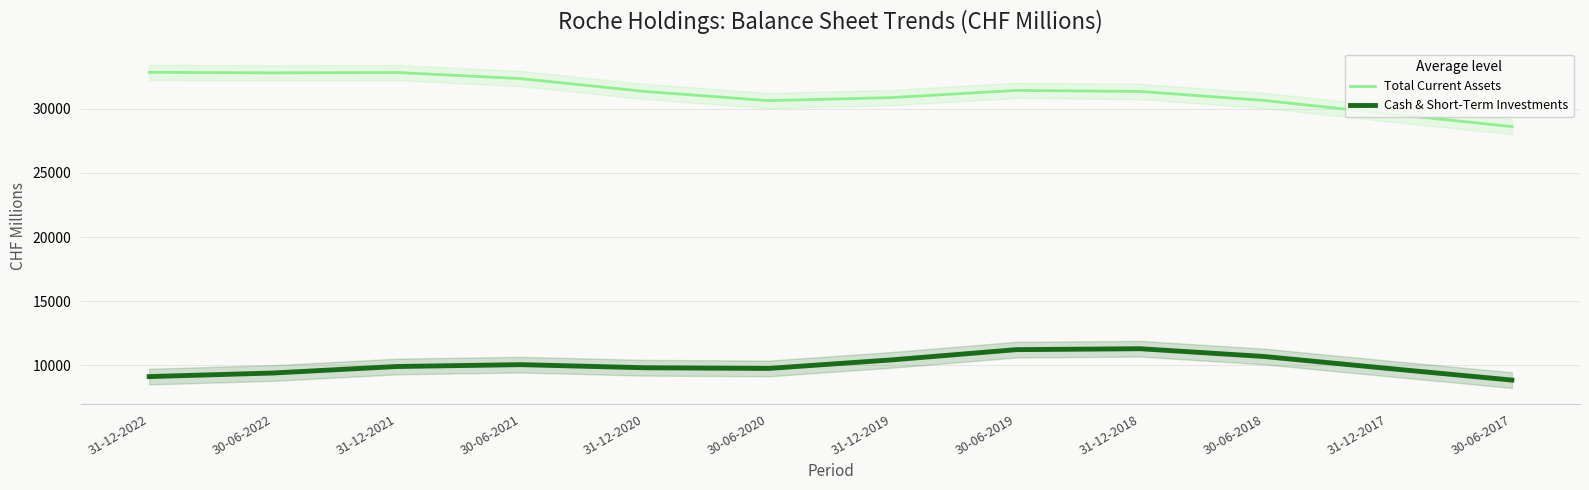

What is the label of the 12th point from the left?

30-06-2017